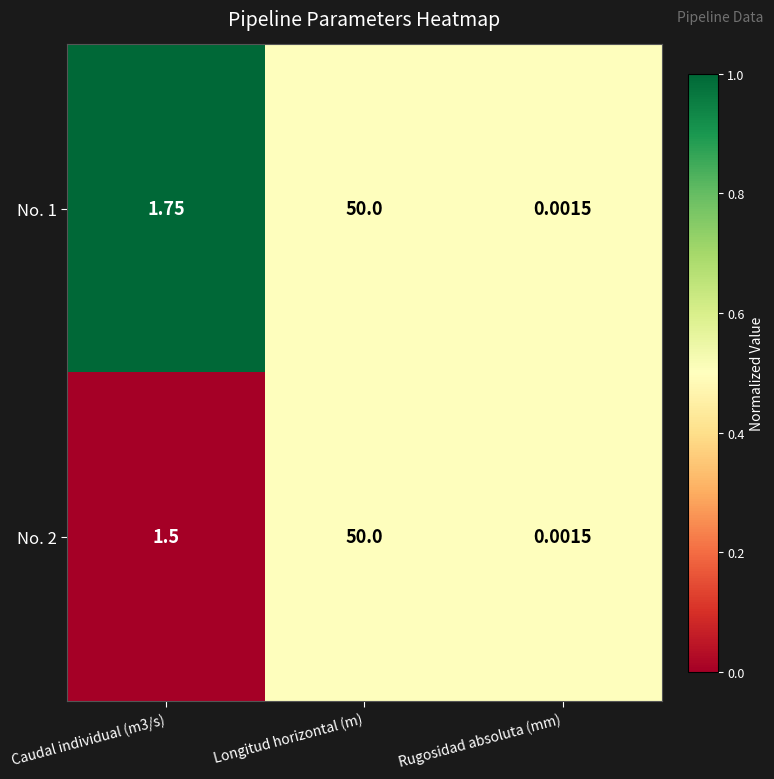

At which category is the sum across all series the highest?

Longitud horizontal (m)